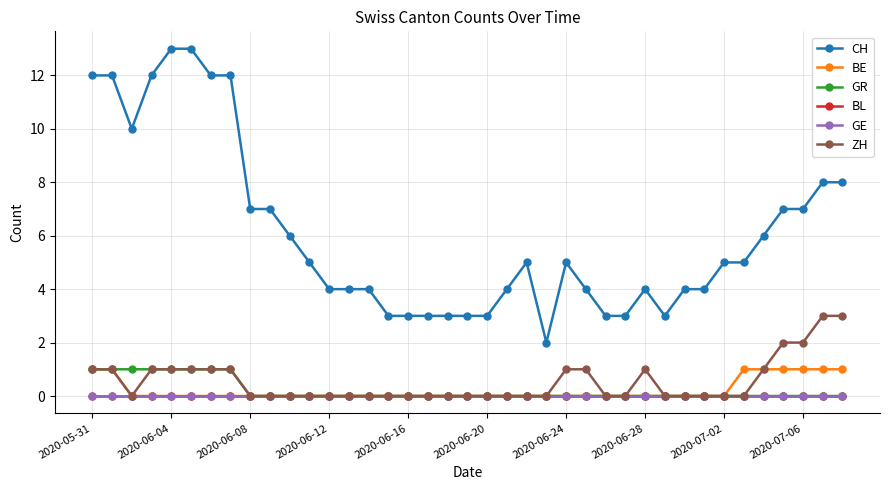

Does the chart display data point markers on the line(s)?

Yes